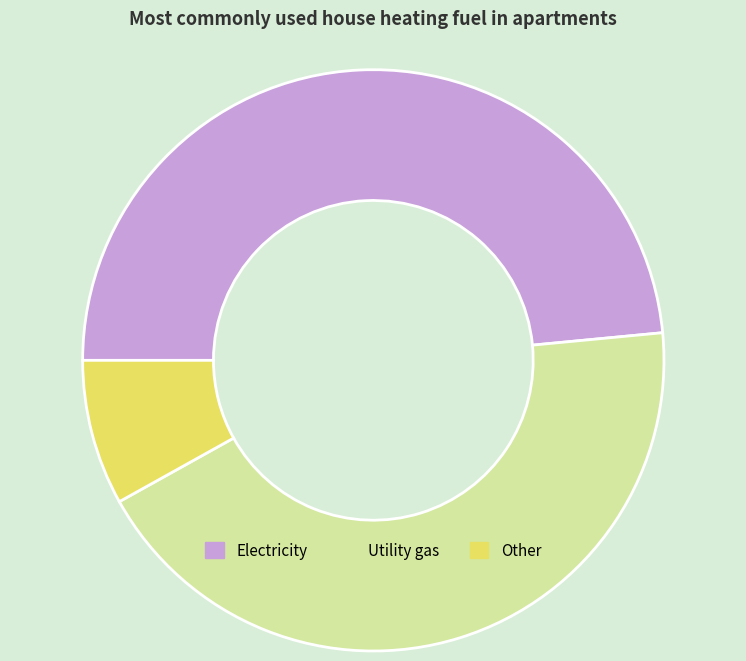

Does Other represent more than half of the total?

No